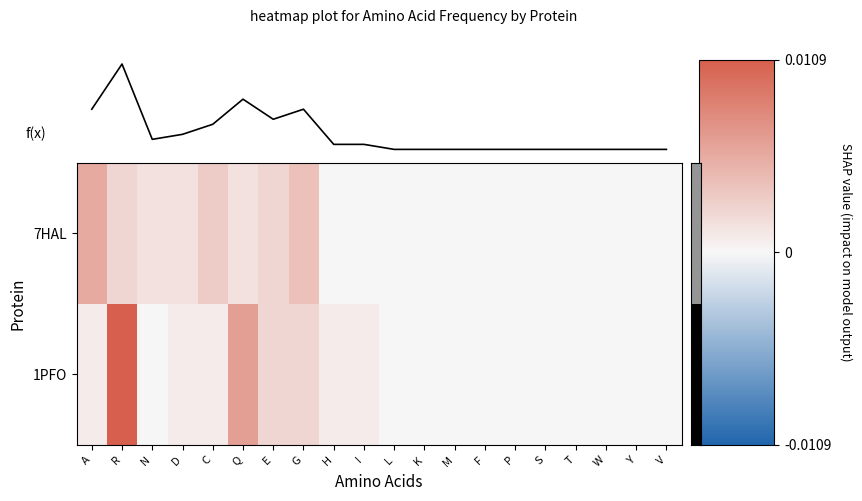

Which series has the widest spread of values?

1PFO